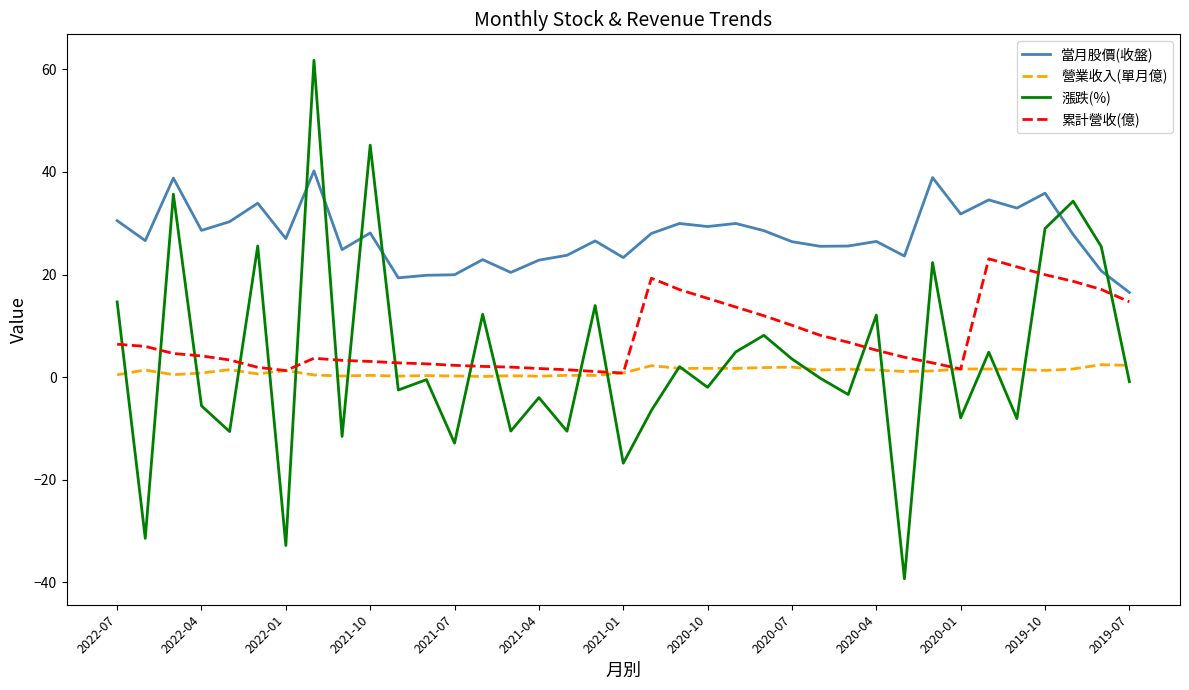

True or false: 漲跌(%) and 營業收入(單月億) cross at least once.

True